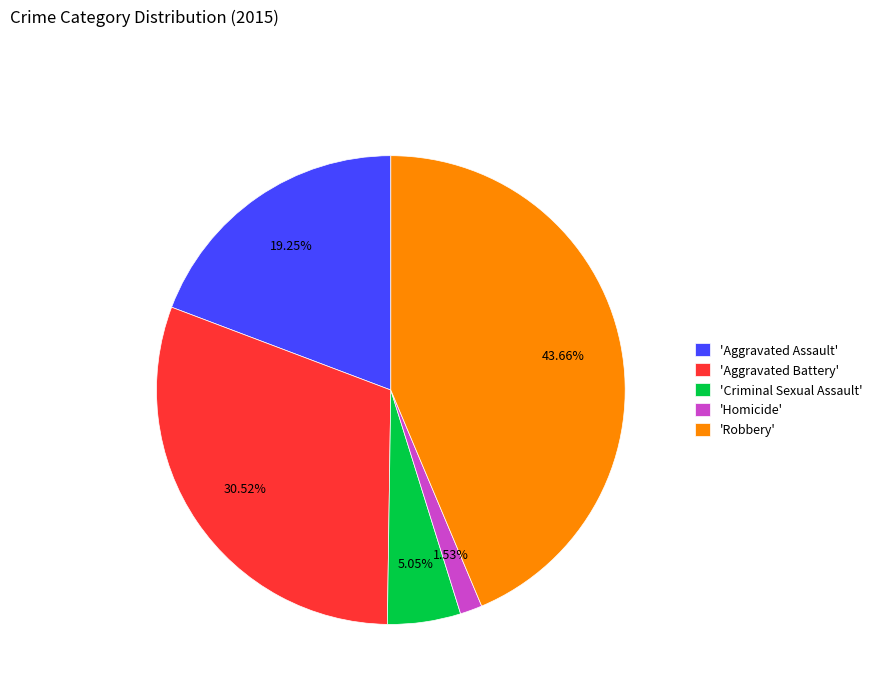

What is the smallest slice in the pie chart?

'Homicide'